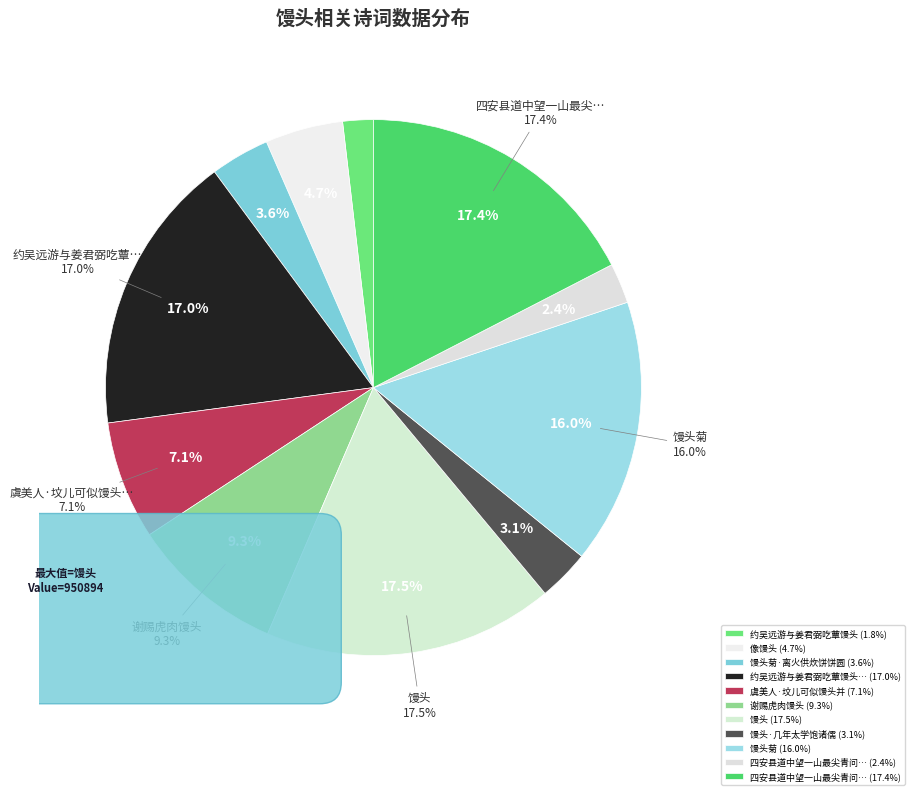

What percentage is the 谢赐虎肉馒头 slice, to the nearest percent?

9%